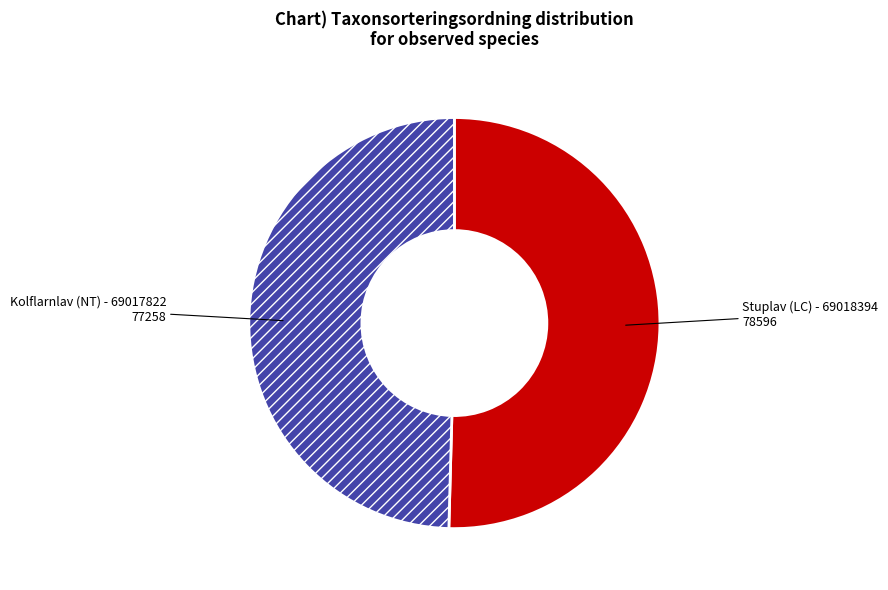

Is there a majority slice in this chart?

Yes